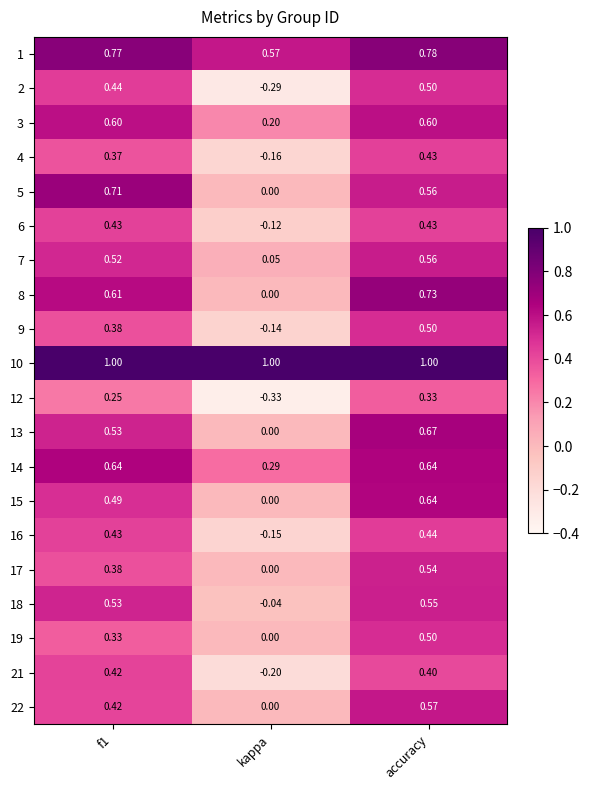

Where is 1 nearest to the value 0?

kappa